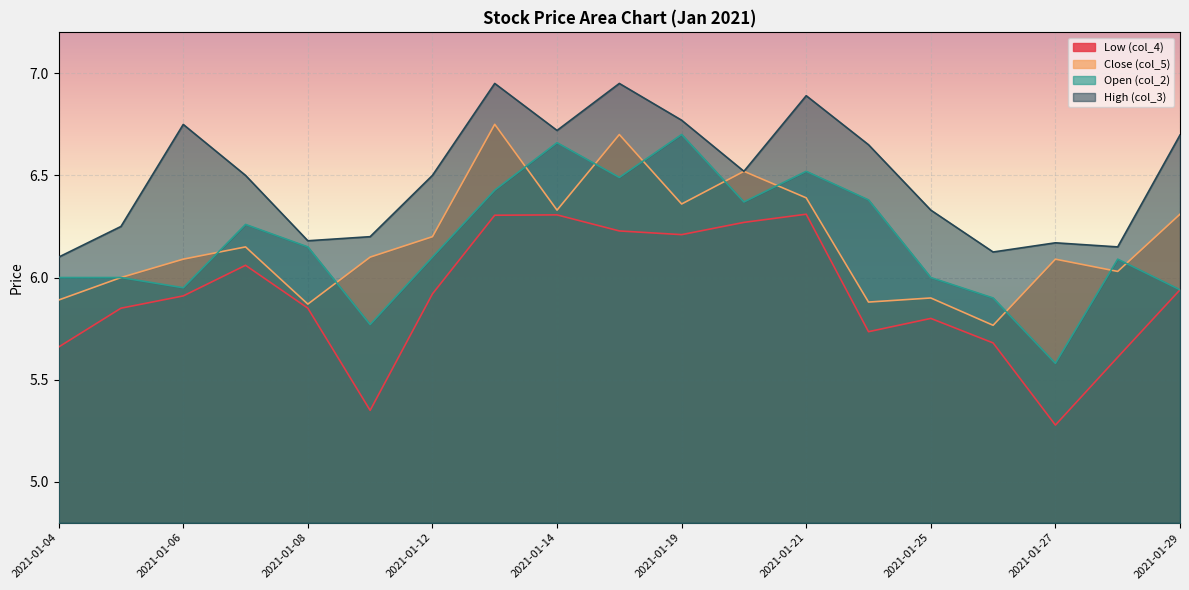

What is the difference between the second highest and minimum values in the Close (col_5) series?

0.9